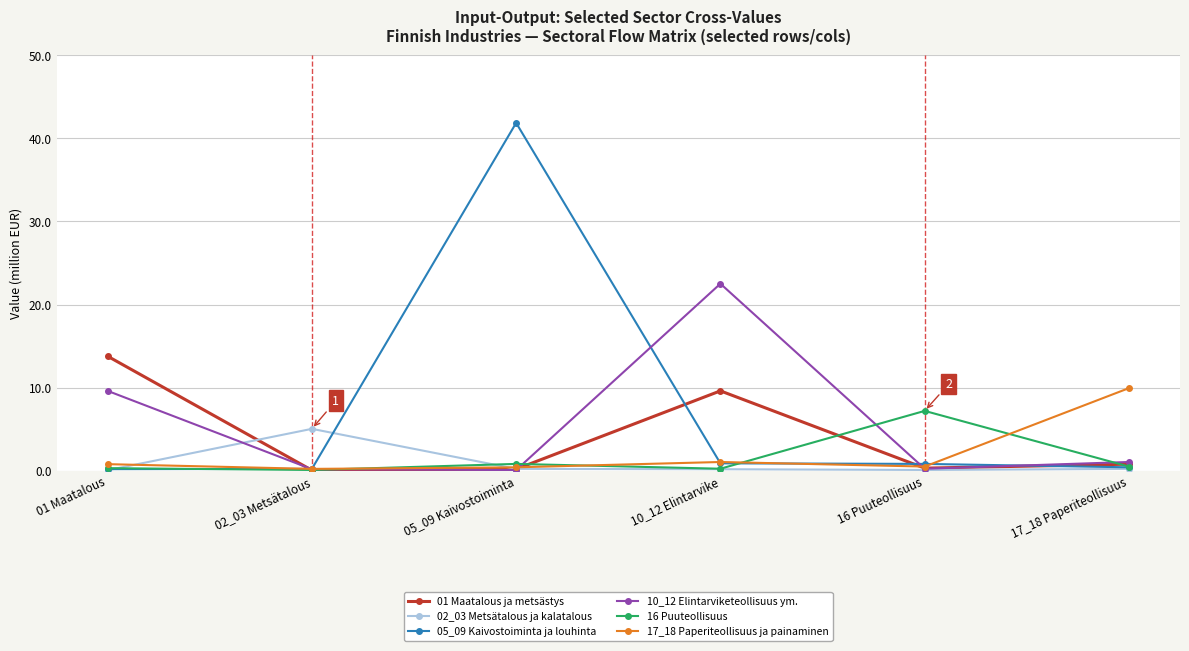

Does the chart have visible grid lines?

Yes